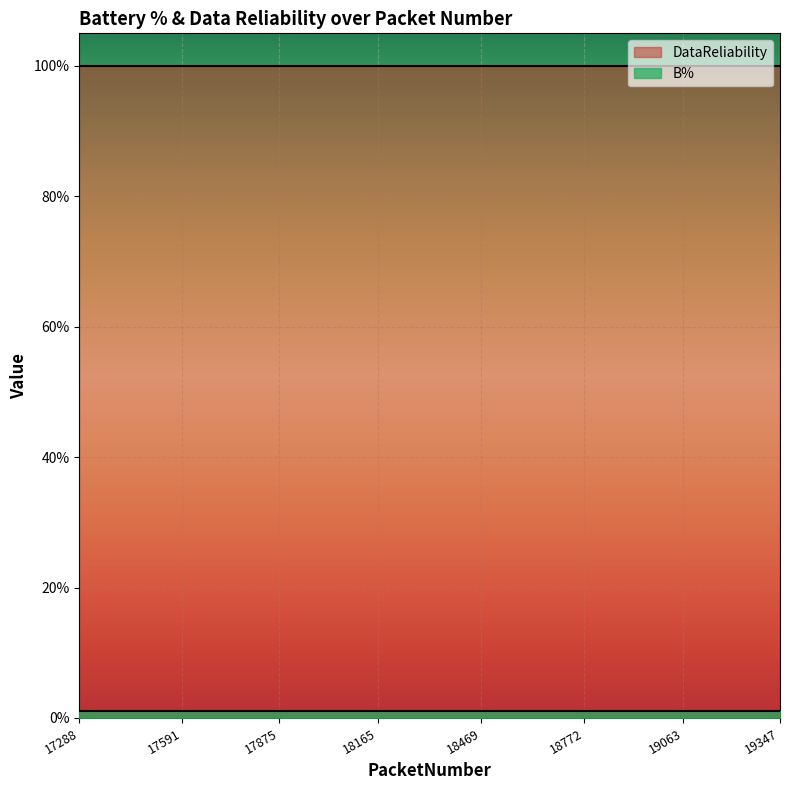

True or false: DataReliability has more than 0 interior local peaks.

False